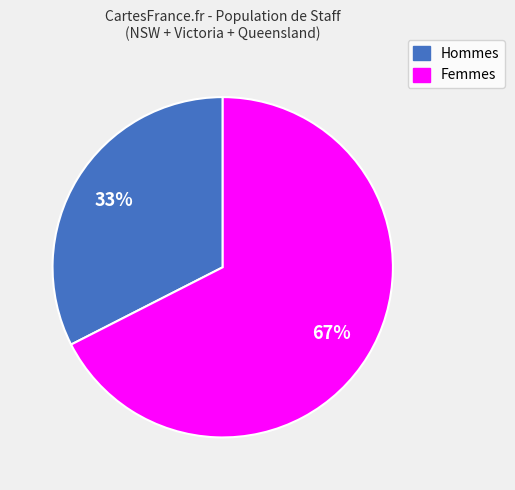

How many segments does this pie chart have?

2